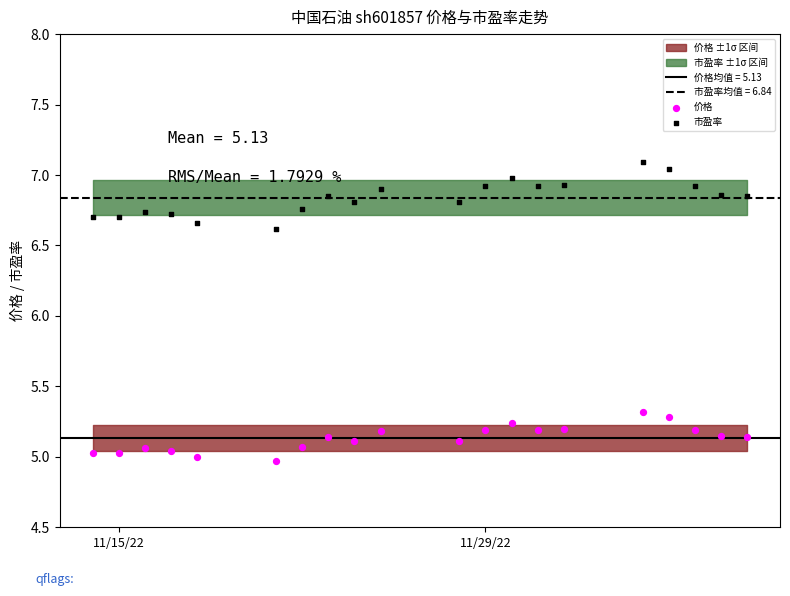

Which series has the largest Y range (max minus min)?

市盈率